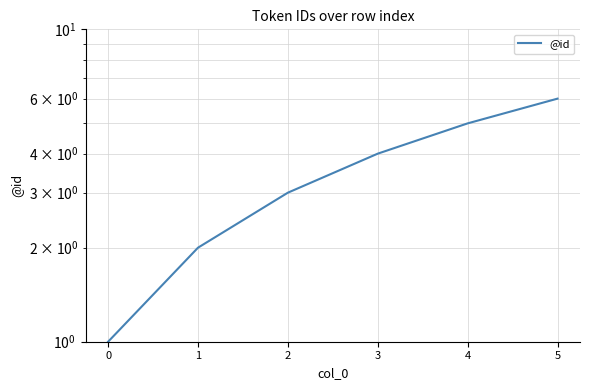

Reading left to right, list all the values displayed in this chart.

0=1	1=2	2=3	3=4	4=5	5=6